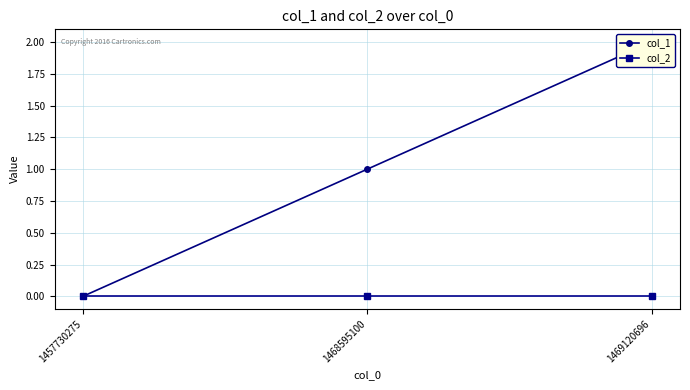

What is the sum of all col_1 values?

3